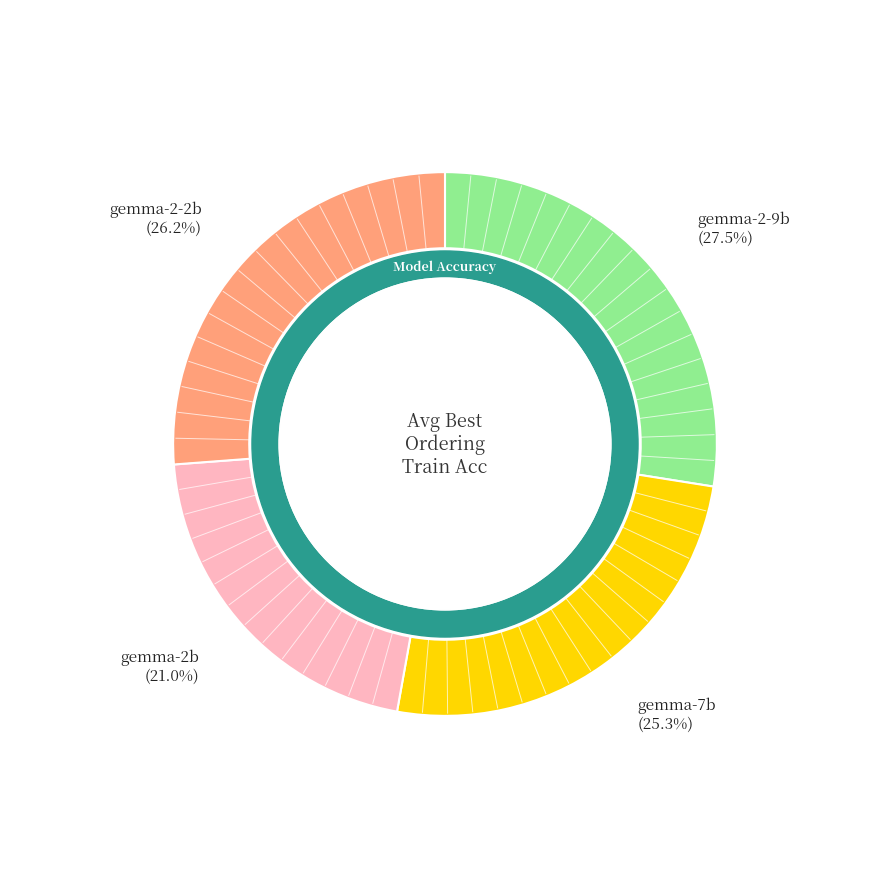

Is there any slice that represents more than half of the pie?

No